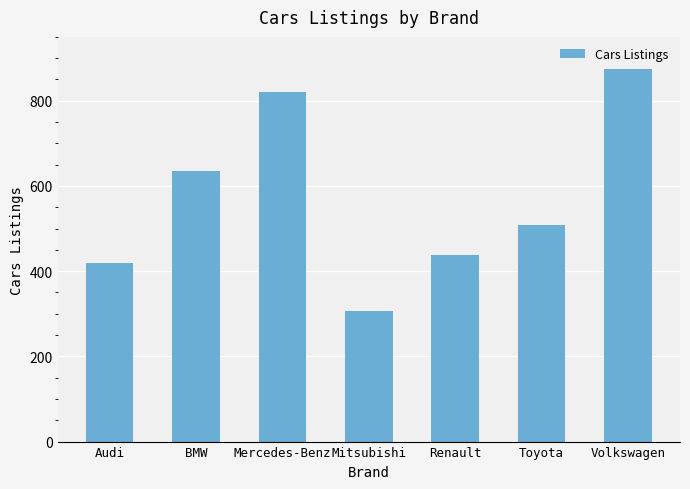

What is the difference between the values at Mercedes-Benz and Audi?

401